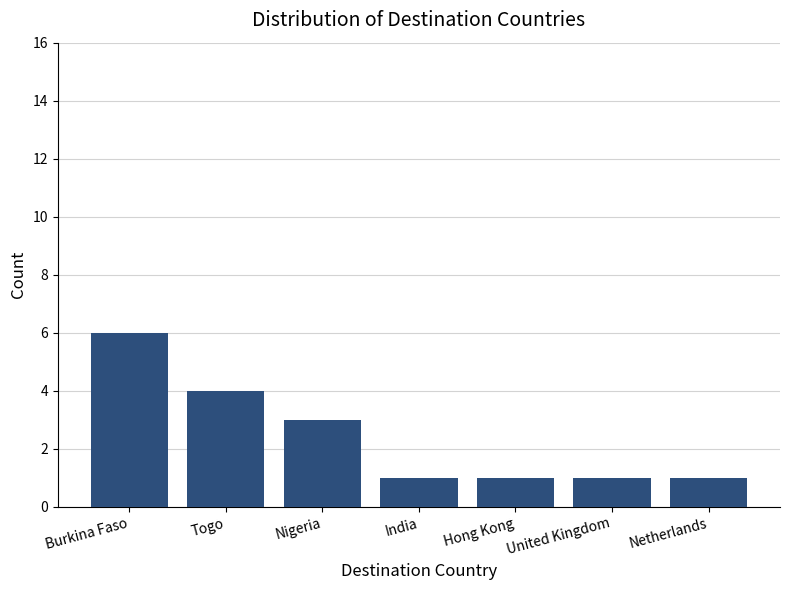

The chart shows a value of 1 at Netherlands. True or false?

True